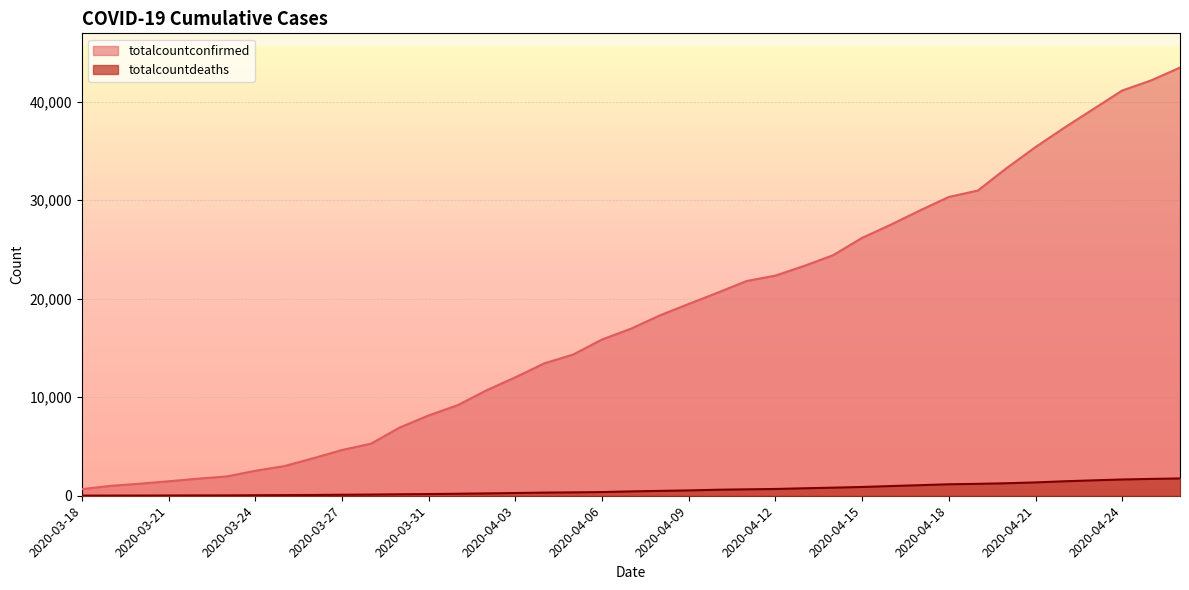

At 2020-04-16, list the series in order from largest to smallest.

totalcountconfirmed, totalcountdeaths